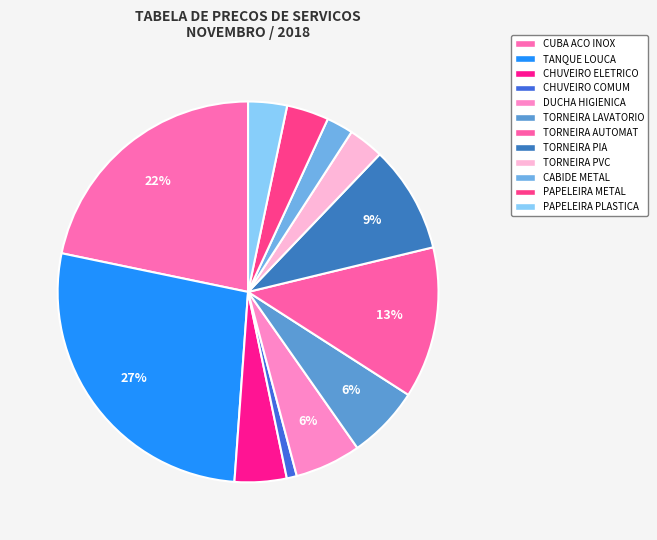

Is there any slice that represents more than half of the pie?

No